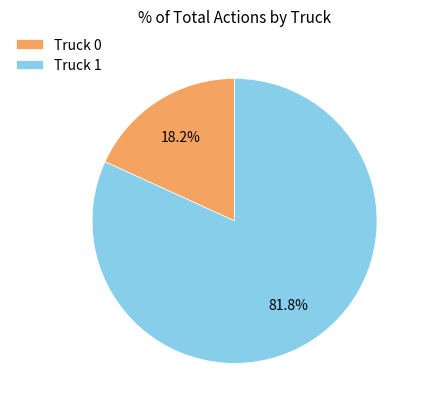

What is the largest slice in the pie chart?

Truck 1